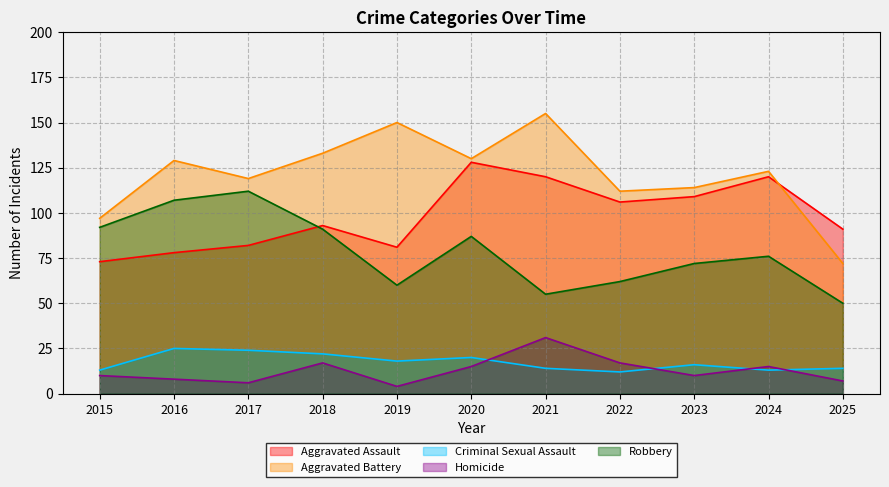

What is the value of the Aggravated Battery point at the 2nd from the left?

129